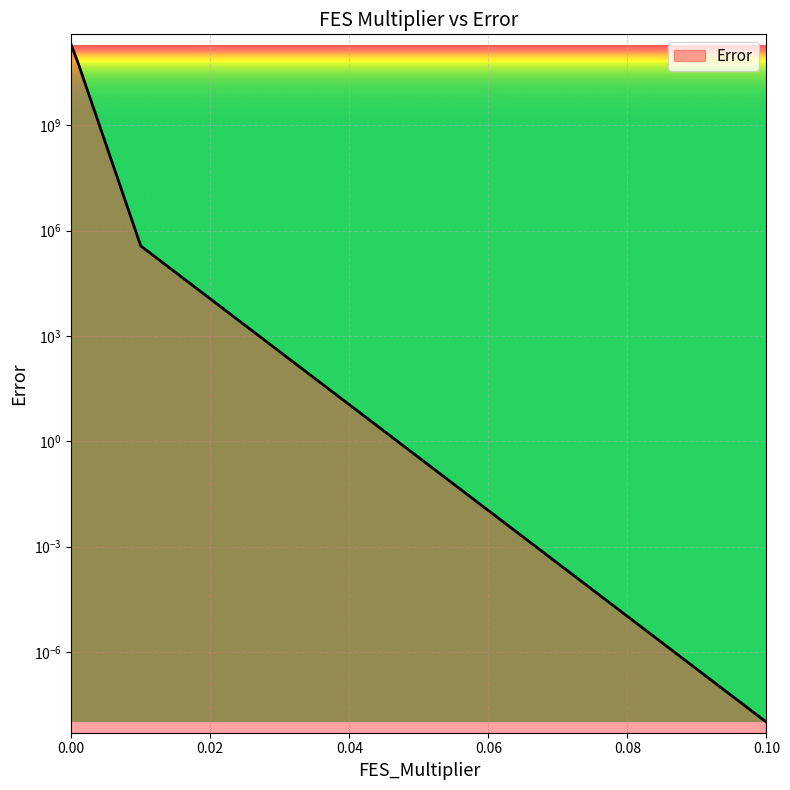

What is the label of the 2nd point from the left?

0.001